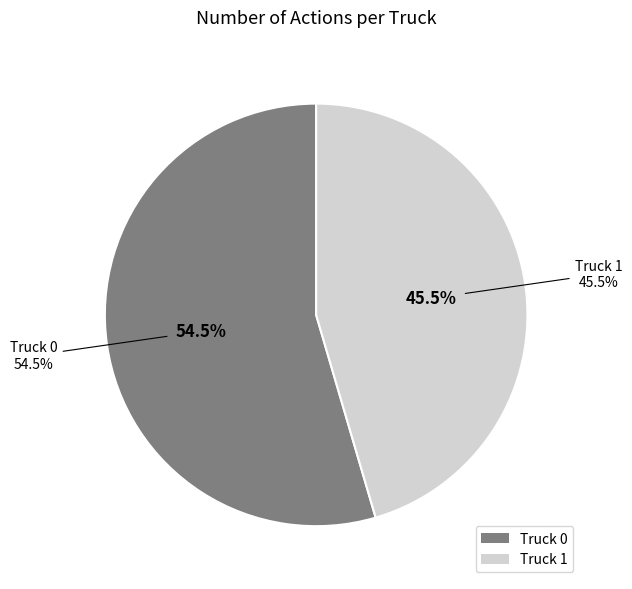

To the nearest percent, what is the average slice percentage?

50%